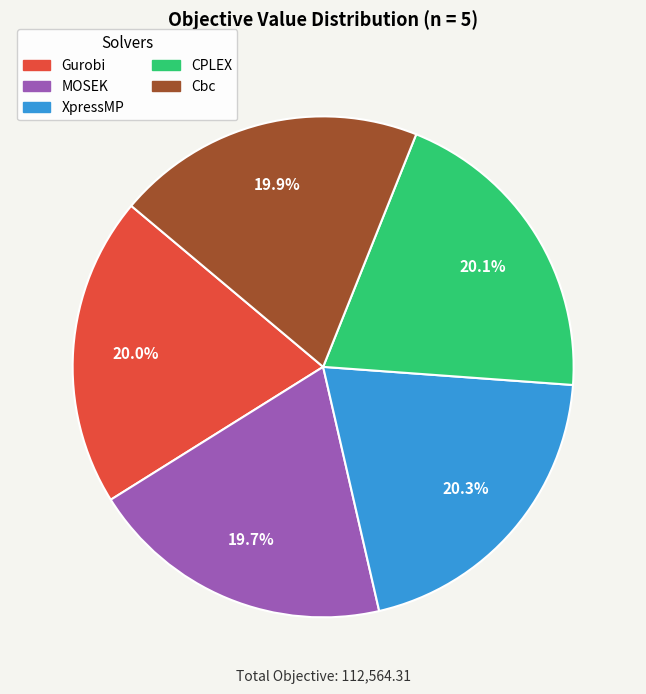

Is MOSEK the majority of the pie?

No